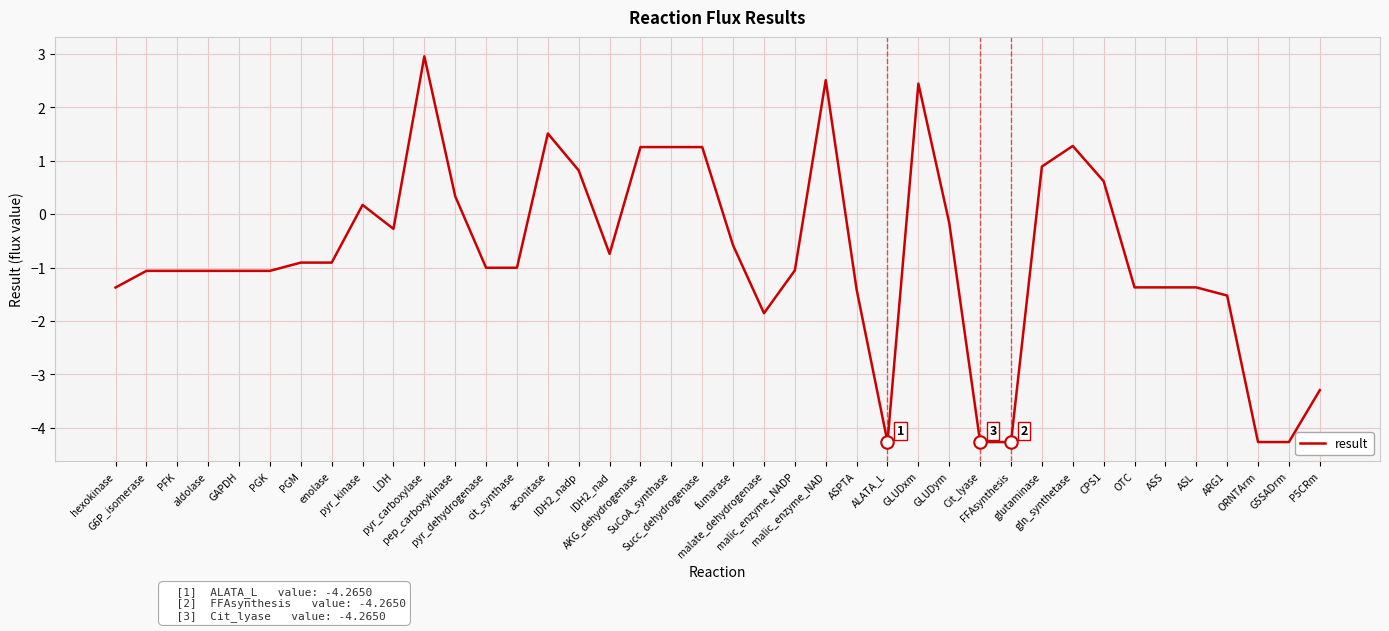

What is the change in value from PFK to GLUDym?

+0.9